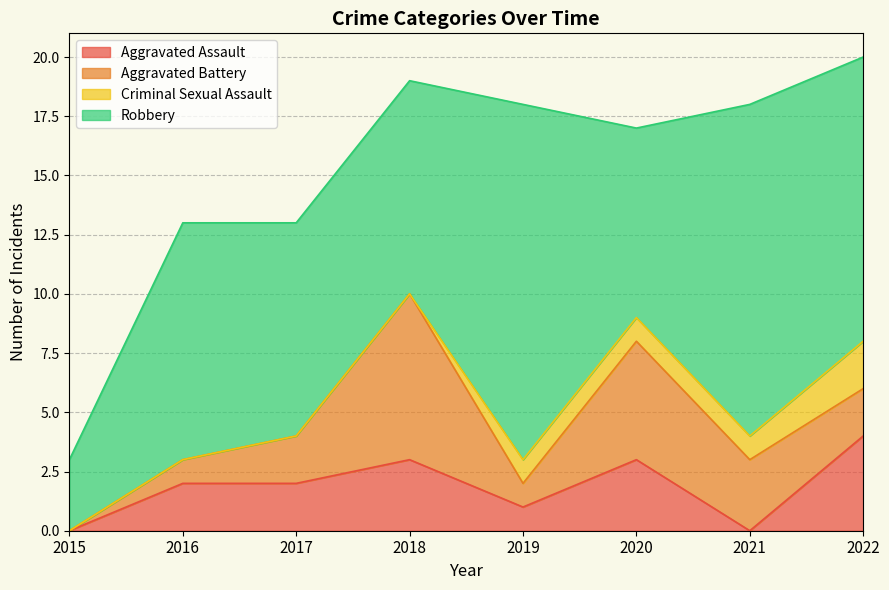

How many data points in Criminal Sexual Assault are less than 1?

4